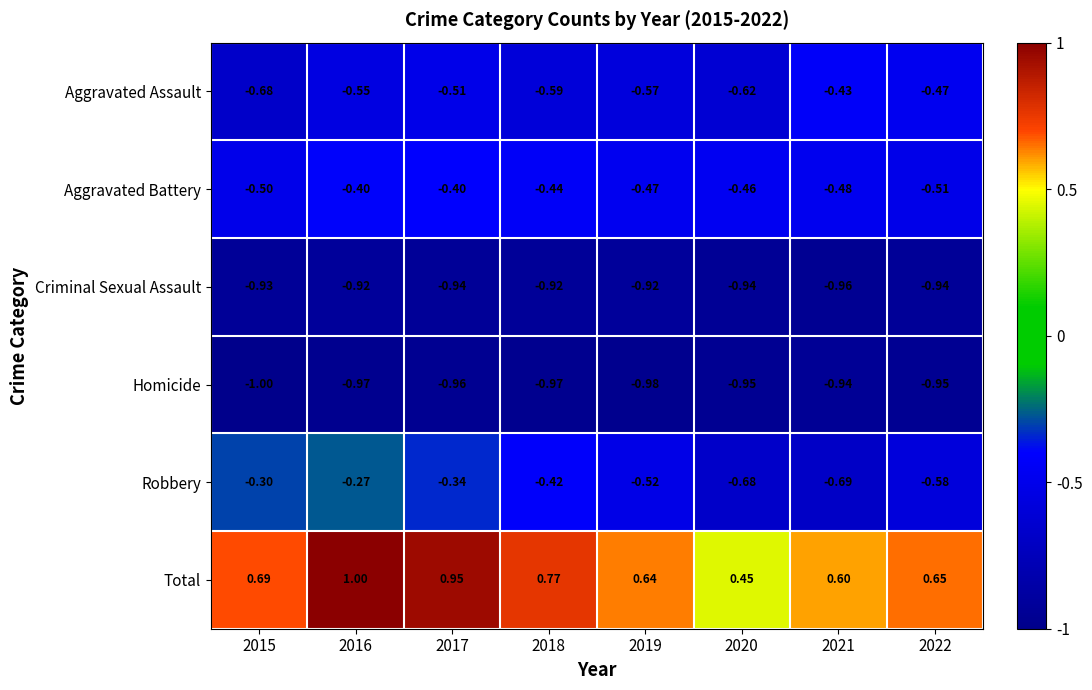

Which series has the widest spread of values?

Total